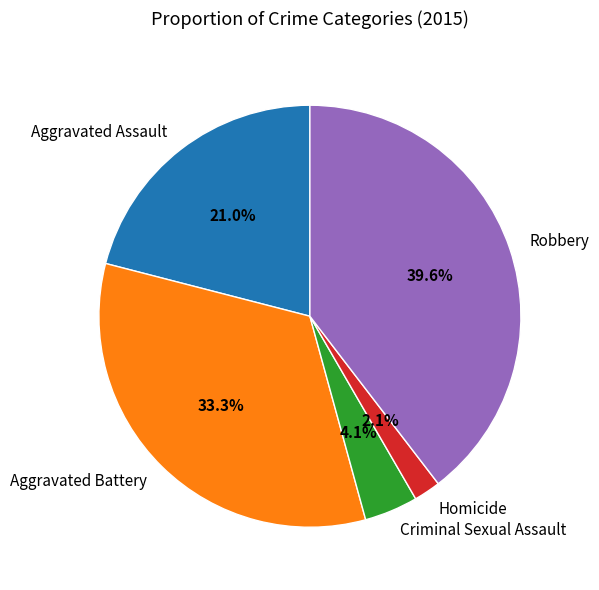

Between Homicide and Robbery, which is larger?

Robbery